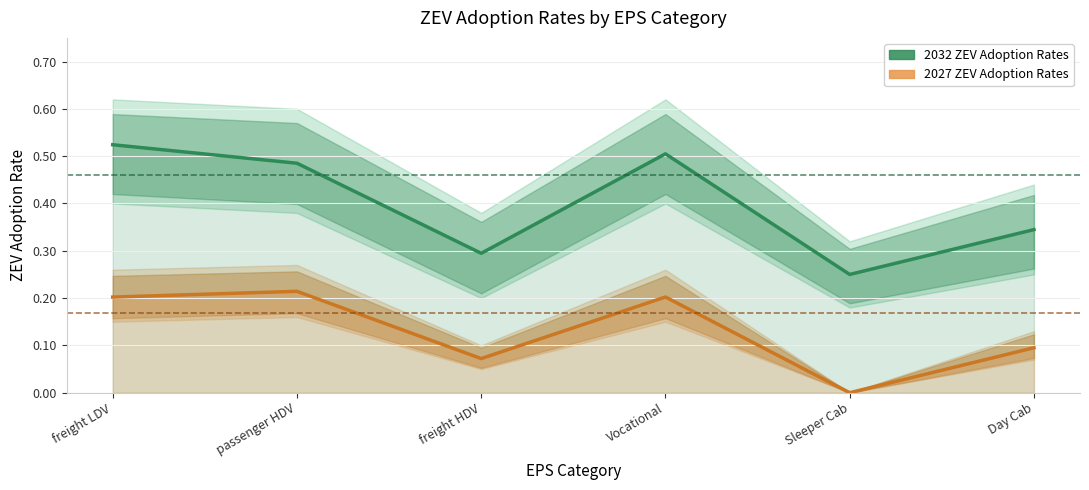

In 2027 ZEV Adoption Rates, how many points are higher than both neighbors (excluding endpoints)?

2